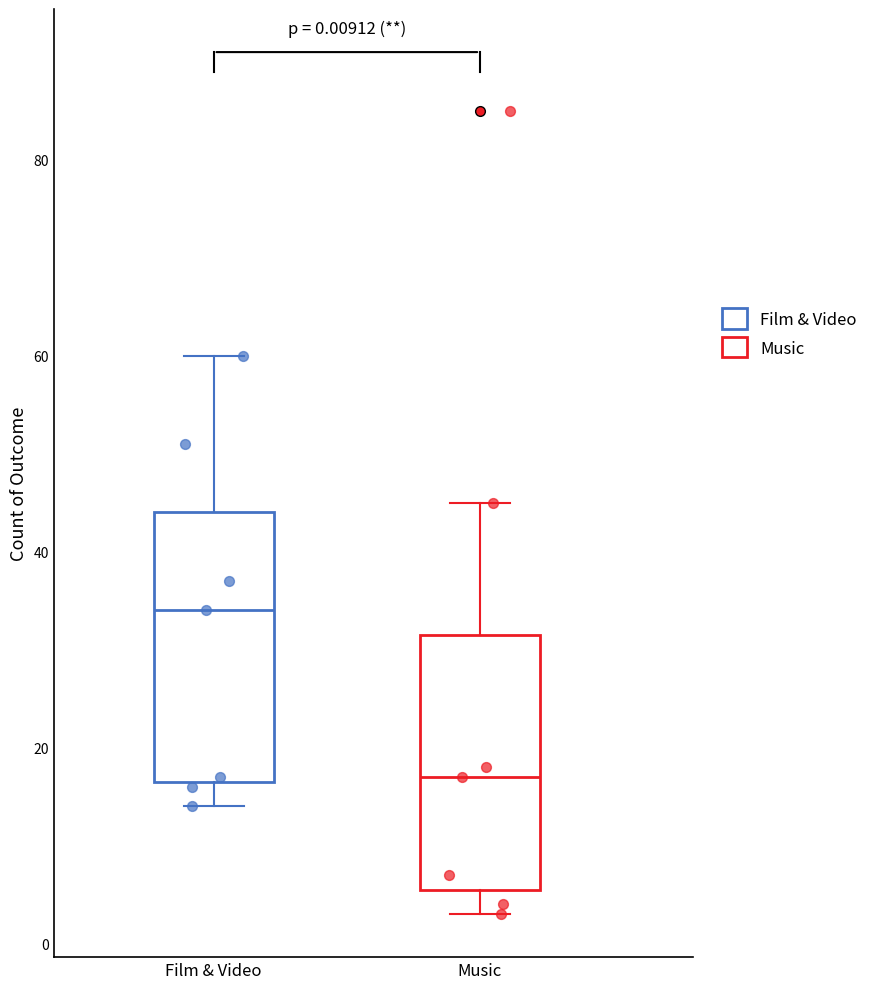

Which box's median line is the lowest?

Music